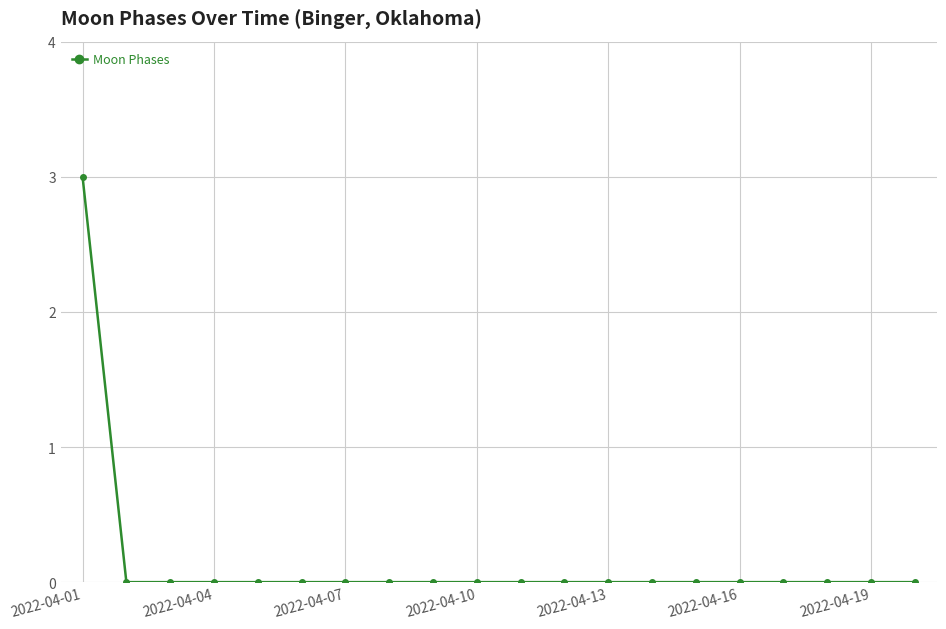

What is the greatest value displayed?

3